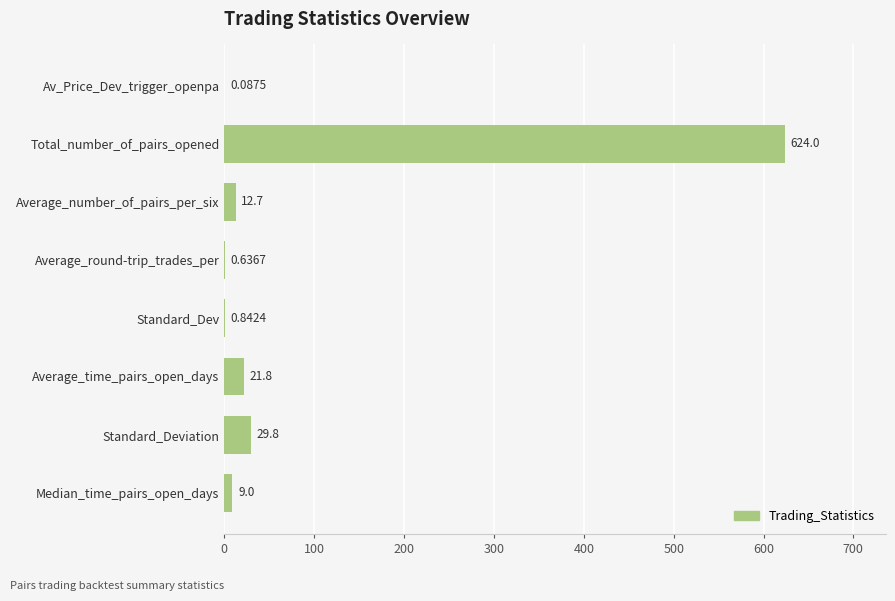

Where is the data nearest to the value 312?

Standard_Deviation